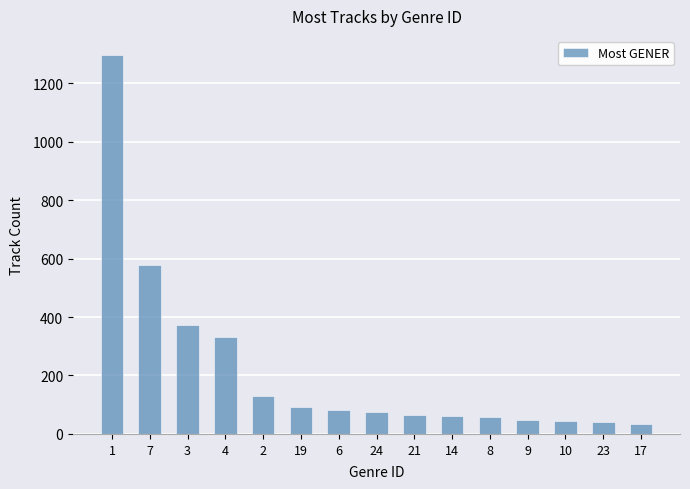

What is the difference between the second highest and second lowest values?

539